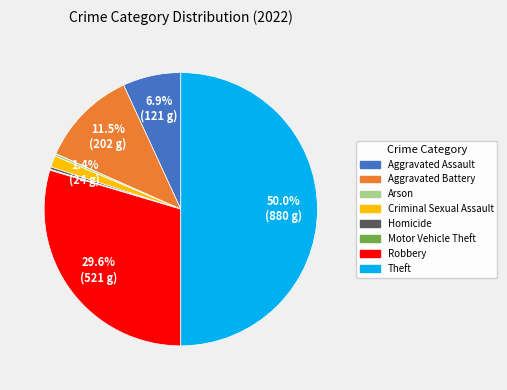

Combined, what portion of the pie is Aggravated Assault and Aggravated Battery?

18.4%